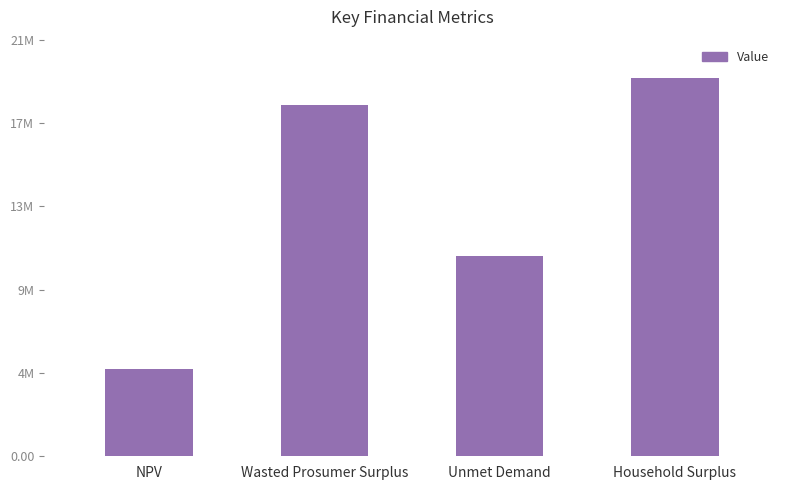

What is the label of the 1st bar from the left?

NPV